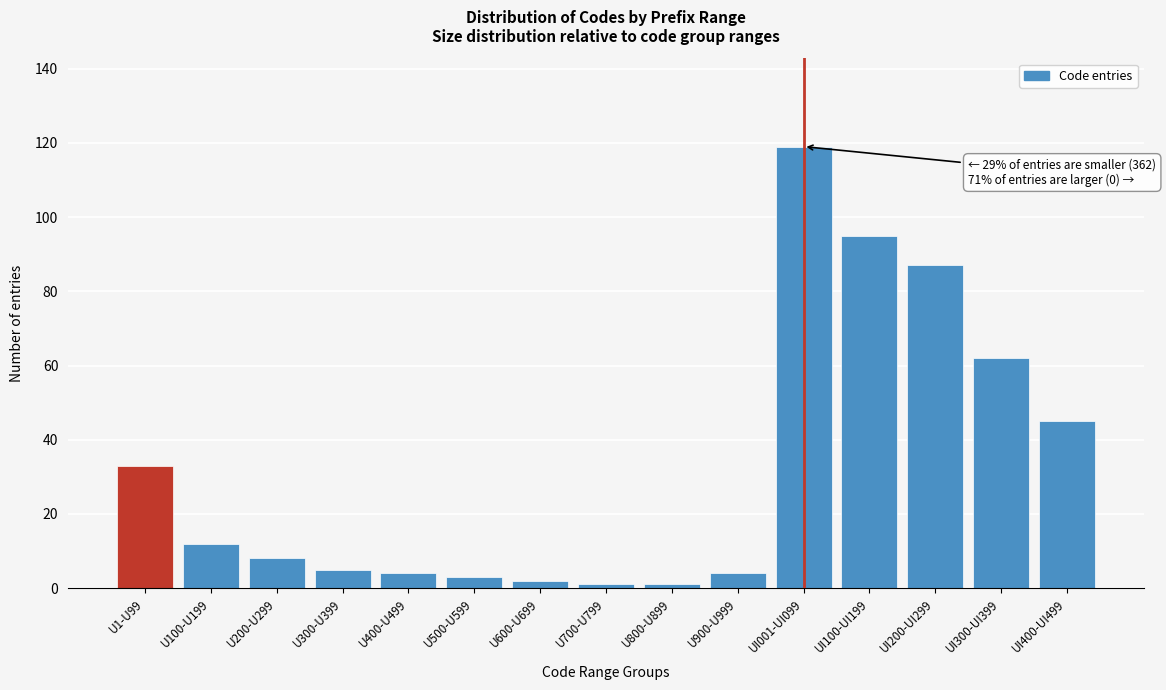

Reading left to right, transcribe all the data shown in this chart.

33	12	8	5	4	3	2	1	1	4	119	95	87	62	45